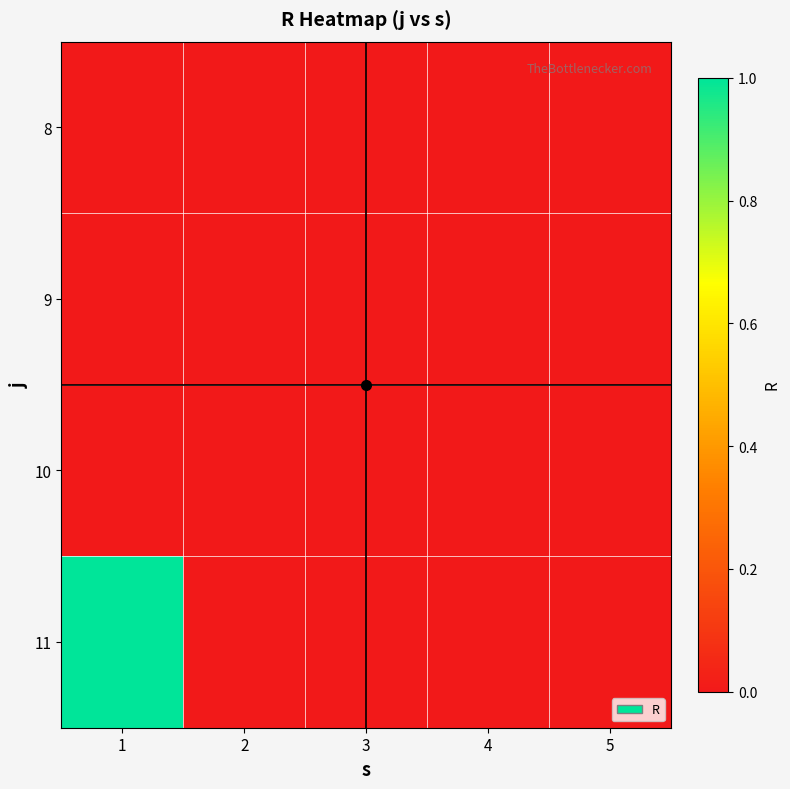

Reading right to left, list all the values displayed in this chart.

8: 5=0	4=0	3=0	2=0	1=0
9: 5=0	4=0	3=0	2=0	1=0
10: 5=0	4=0	3=0	2=0	1=0
11: 5=0	4=0	3=0	2=0	1=1